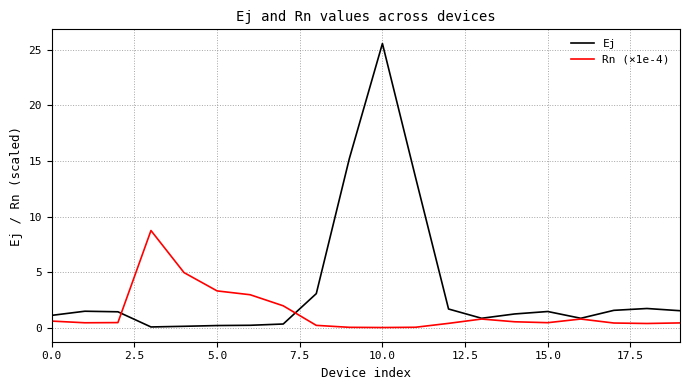

After their last crossing, which series has the higher values: Ej or Rn (×1e-4)?

Ej